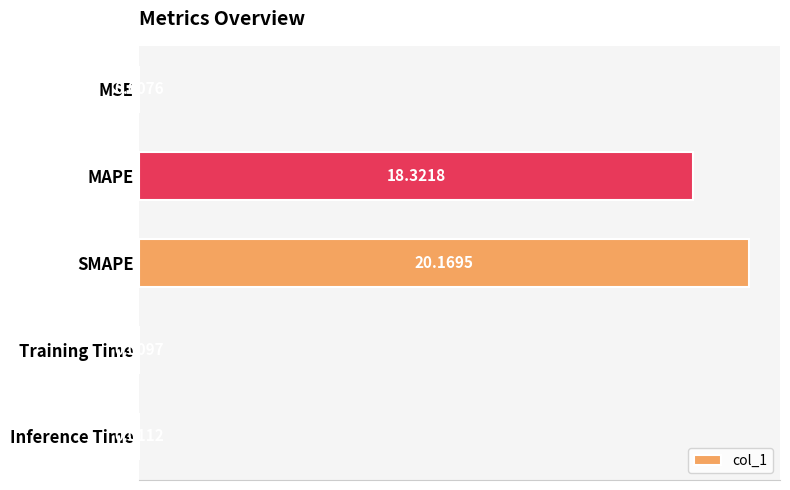

Between SMAPE and Inference Time, which is larger?

SMAPE